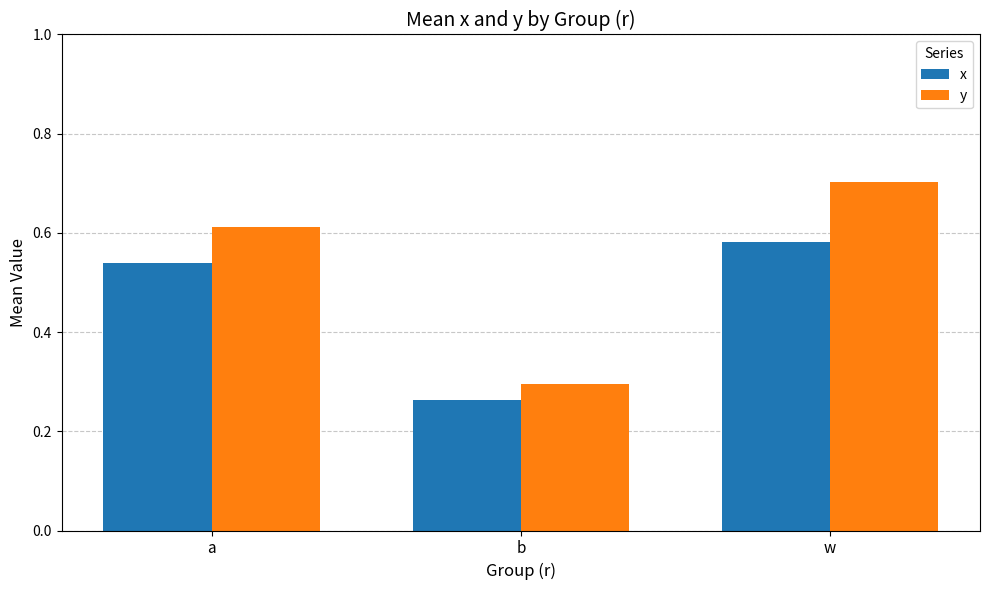

At which category is the sum across all series the highest?

w